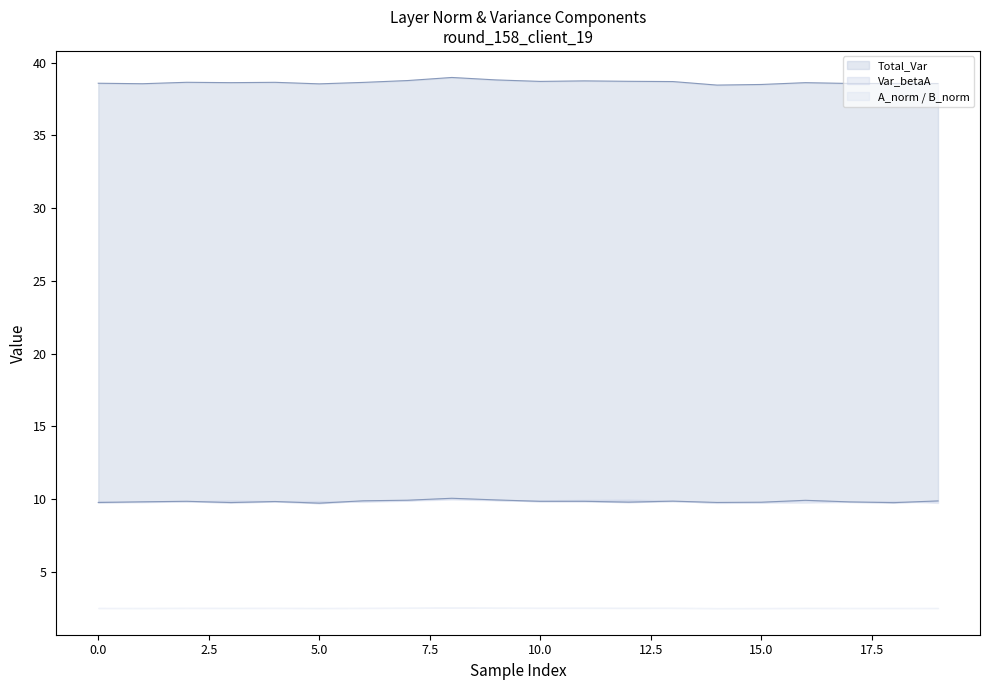

True or false: A_norm has more than 2 interior local peaks.

True